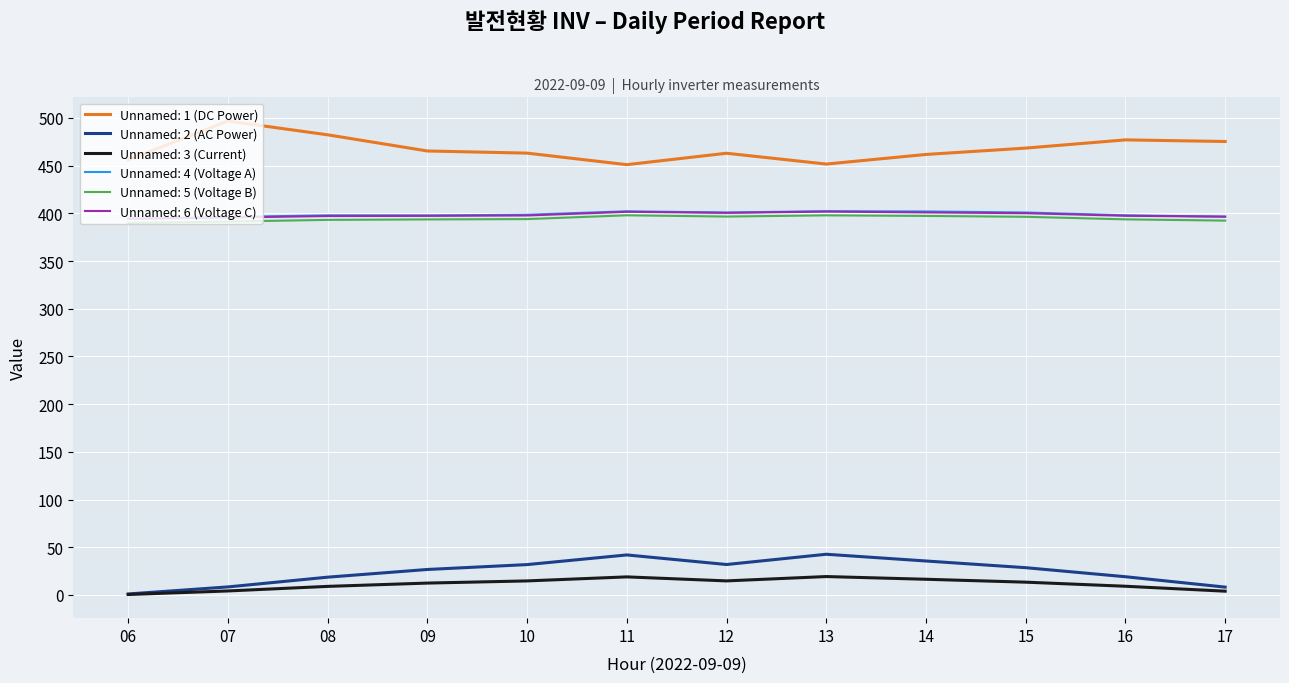

How many lines are shown in the chart?

6